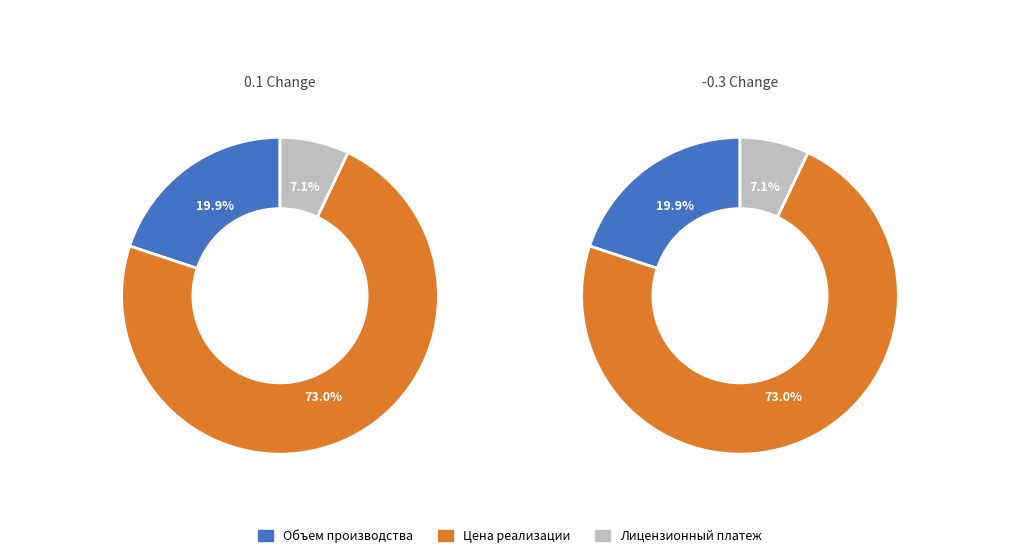

Which slice is the smallest?

3